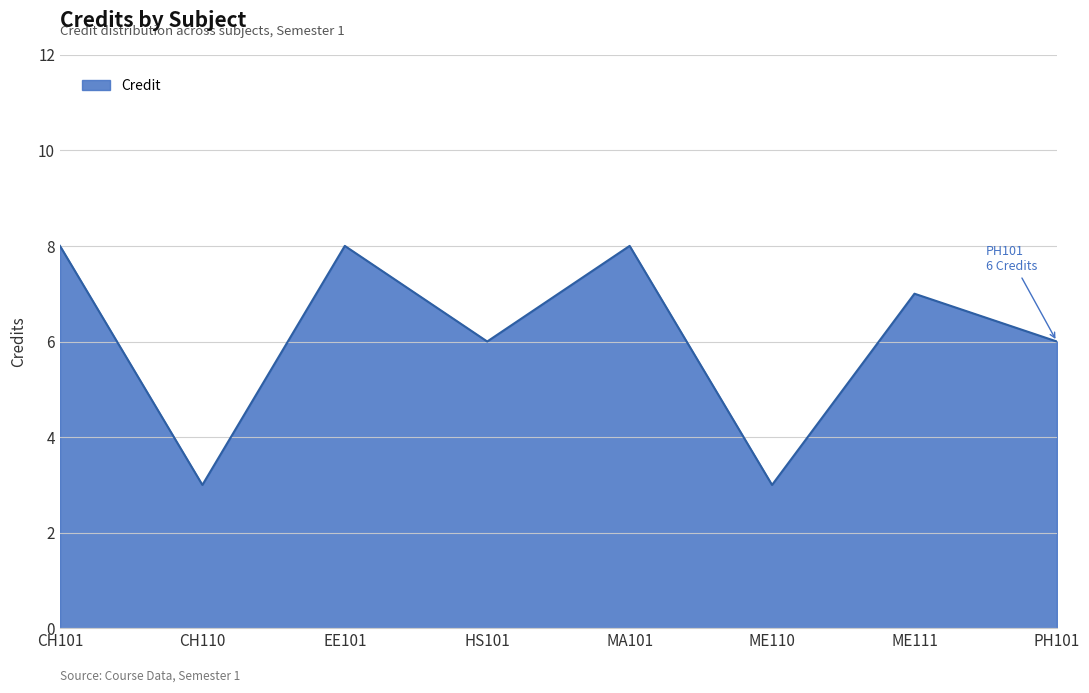

What is the maximum value shown in the chart?

8